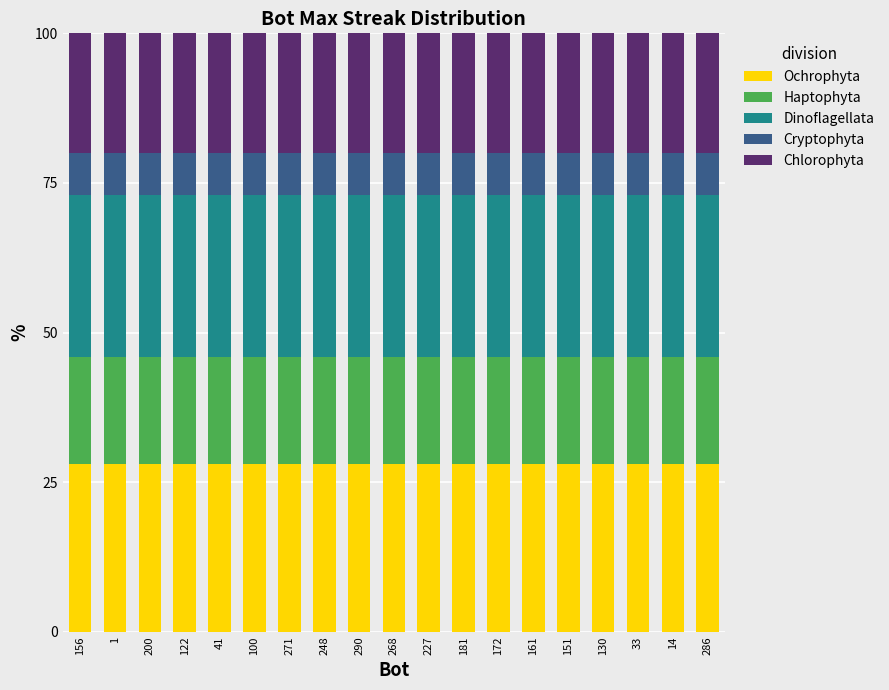

The value of Ochrophyta at 130 is 43.3. True or false?

False